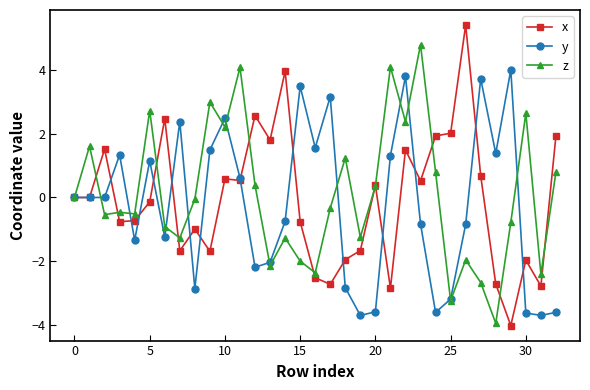

Rank the series by their maximum value, from highest to lowest.

x, z, y